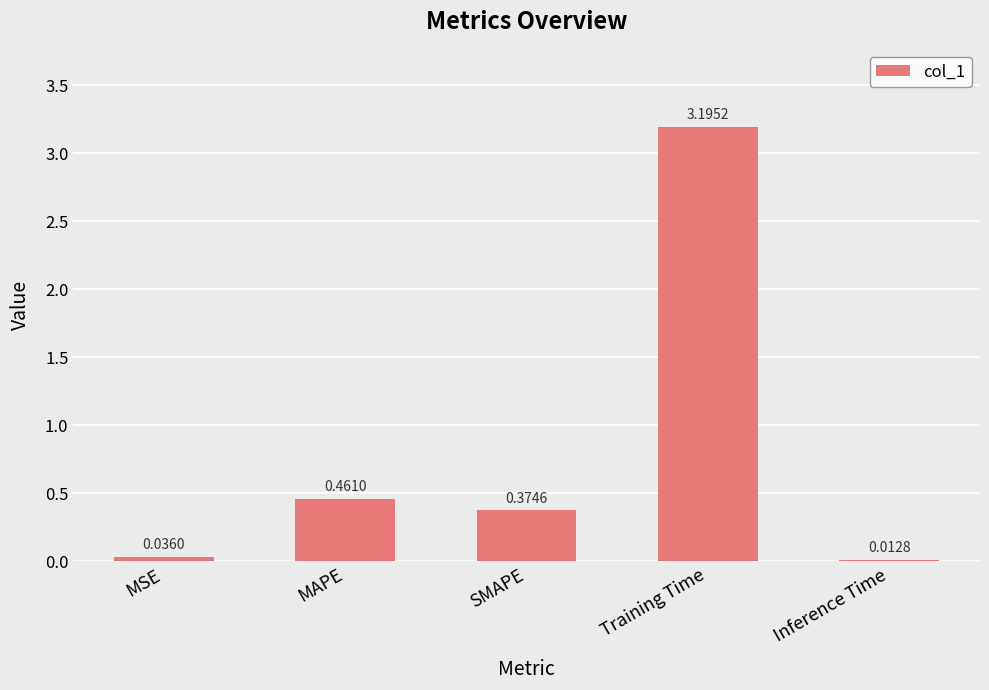

Does the chart contain stacked bars?

No